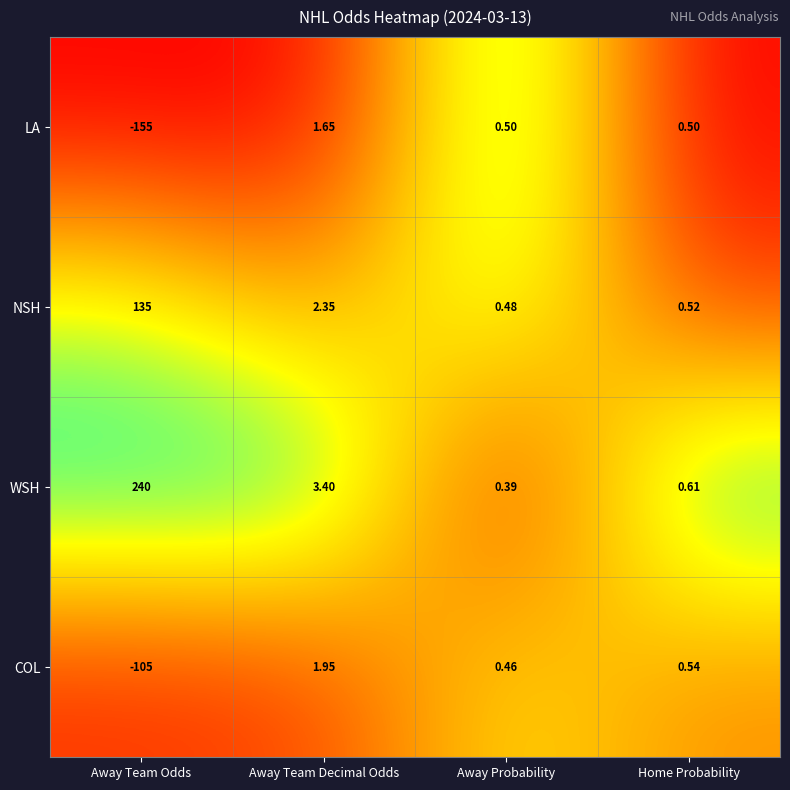

What is the spread (max minus min) of values at Home Probability?

0.1